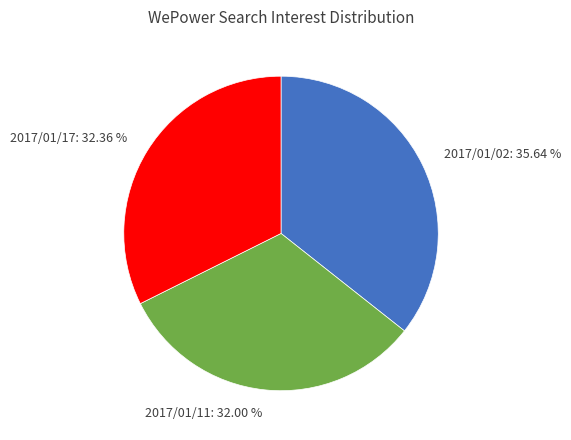

Is there a majority slice in this chart?

No